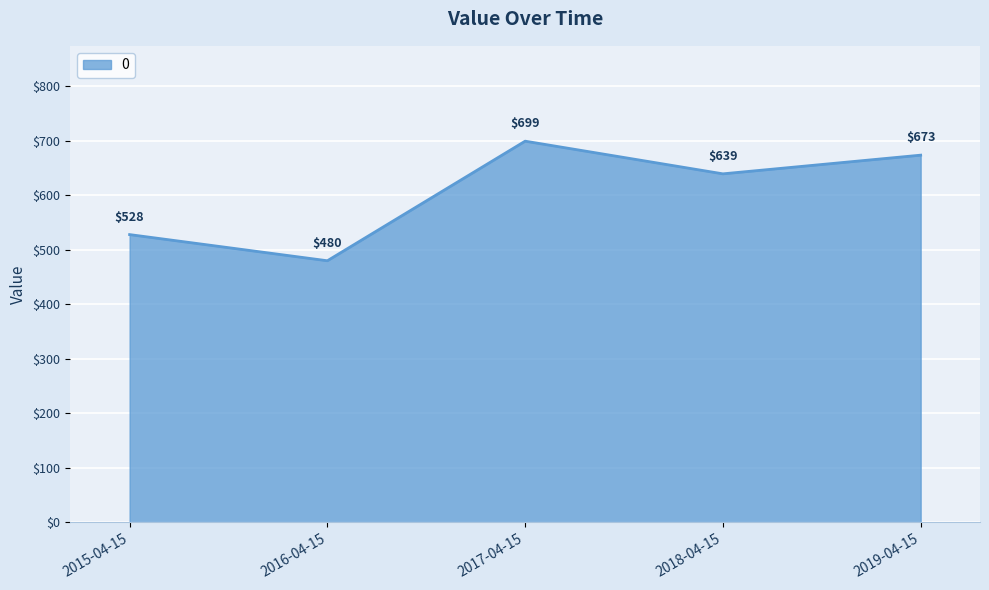

At which category does the data reach its first local peak?

2017-04-15